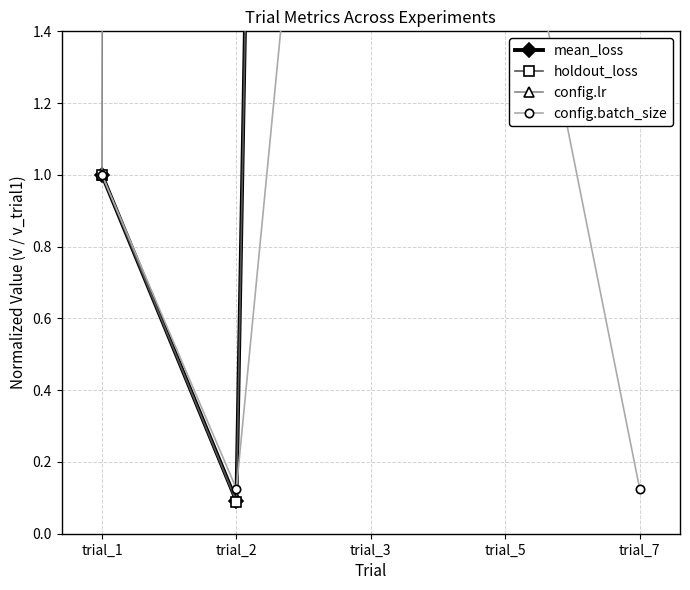

At which label does config.batch_size reach its minimum?

trial_2